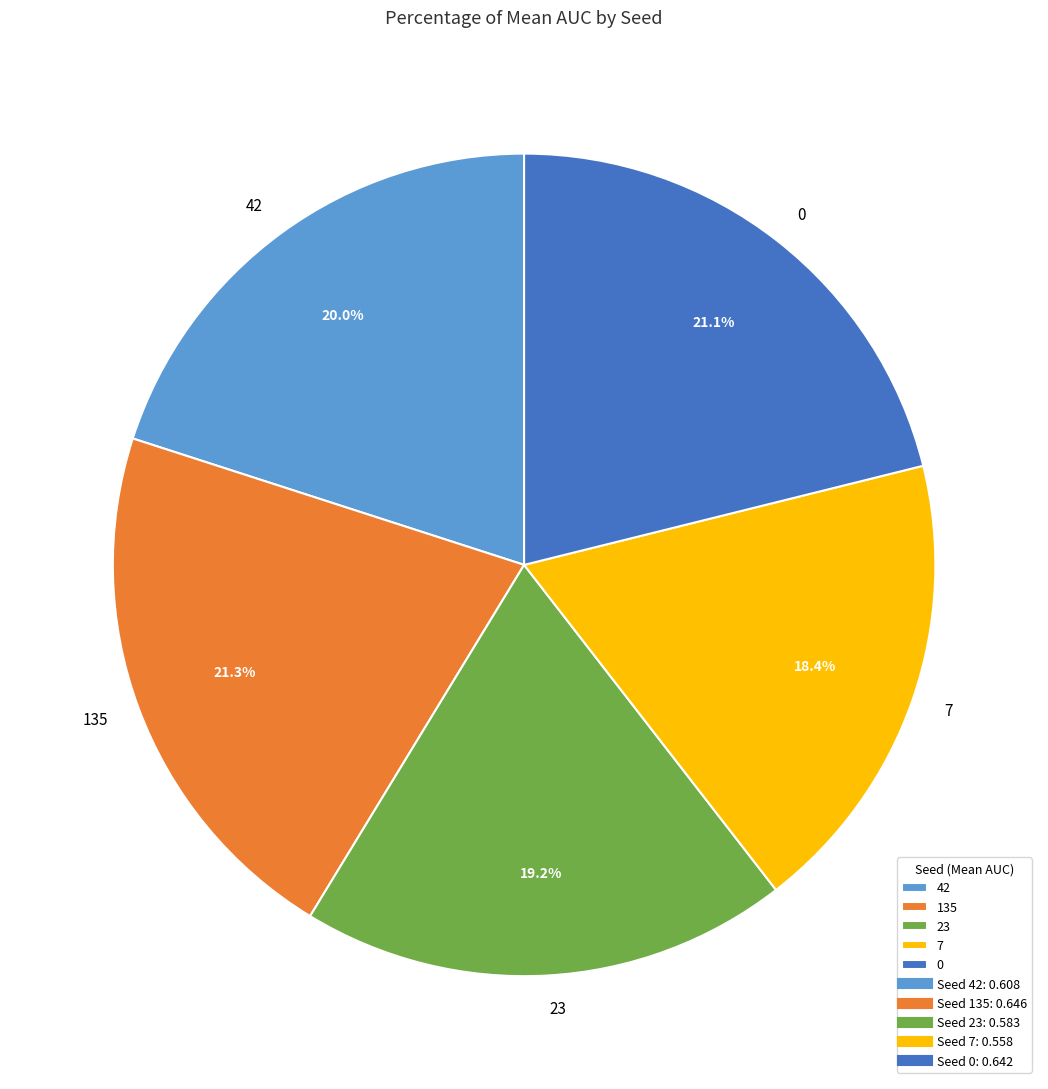

Count the number of slices in the pie.

5